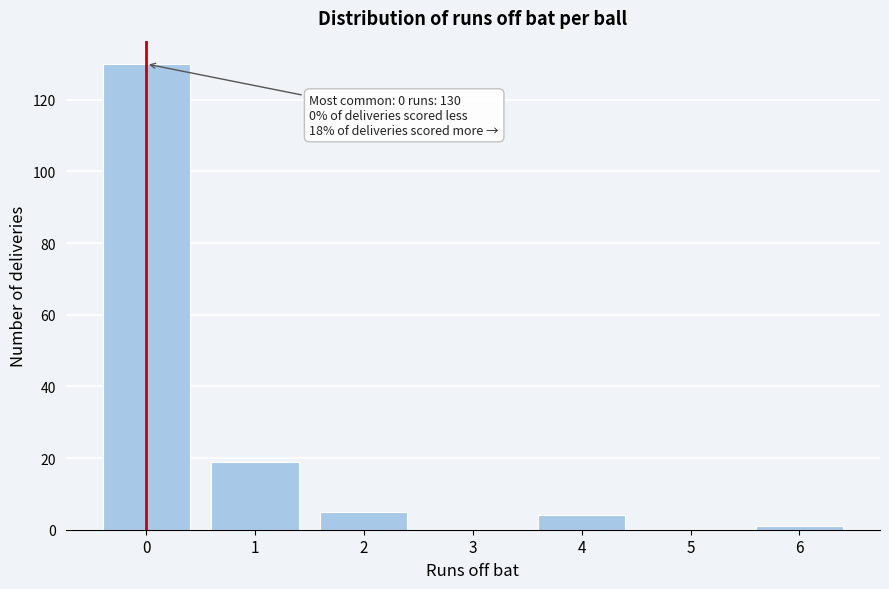

Reading left to right, transcribe all the data shown in this chart.

0=130	1=19	2=5	3=0	4=4	5=0	6=1